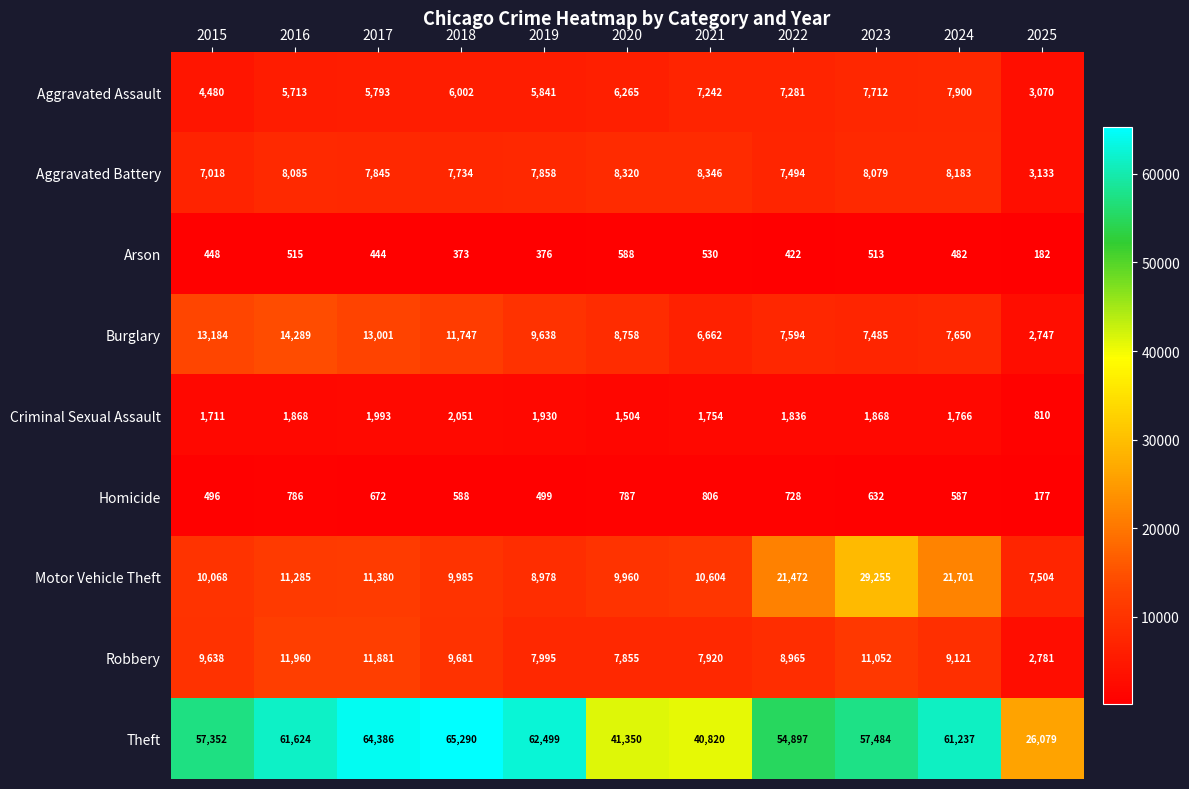

What is the difference between the second highest and minimum values in the Arson series?

348